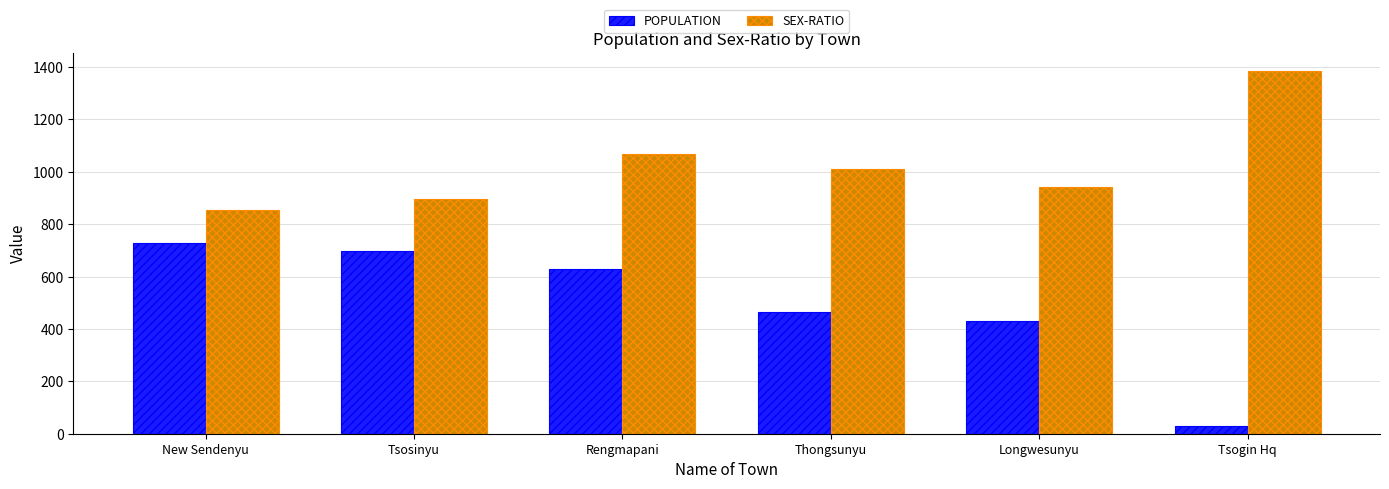

Is it true that SEX-RATIO equals 896 at Tsosinyu?

True